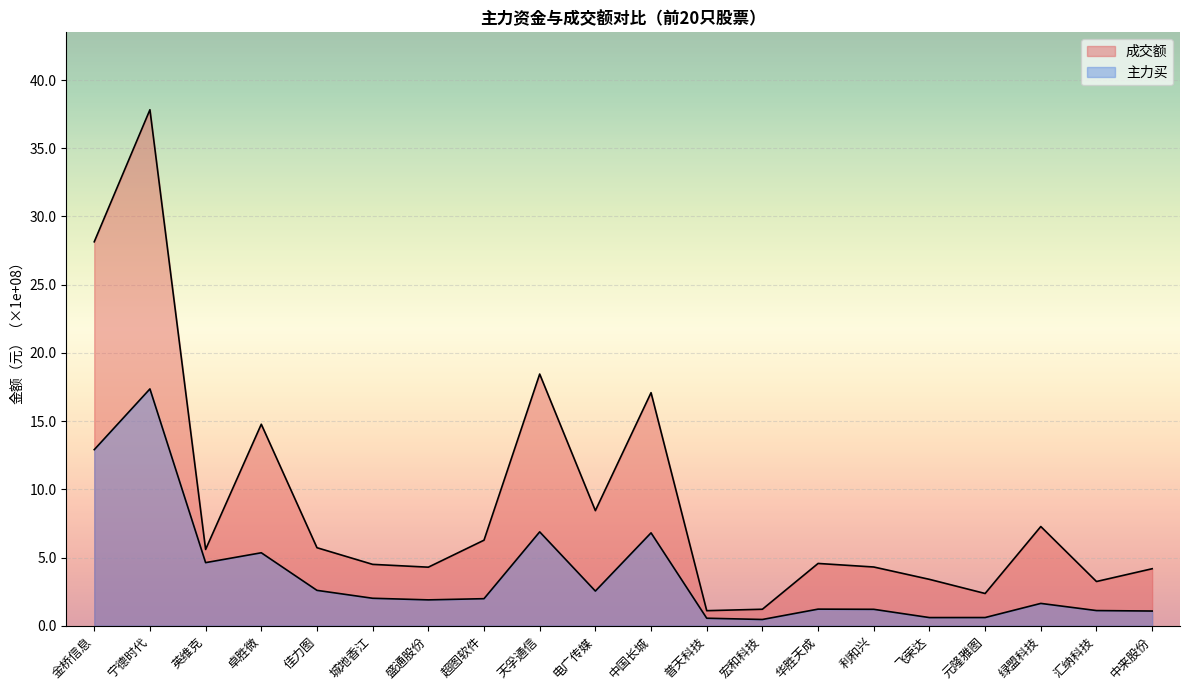

What position from the right is 城地香江?

15